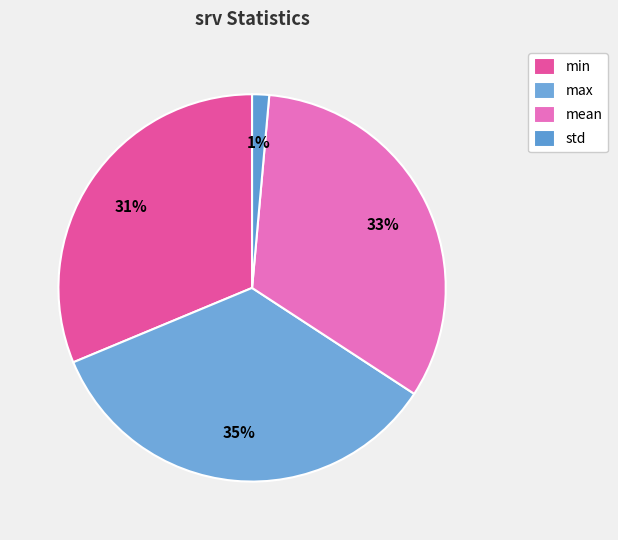

Between min and max, which is larger?

max